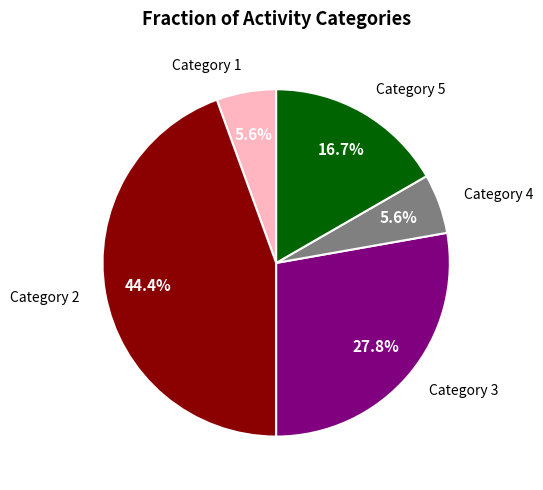

Count the number of slices in the pie.

5